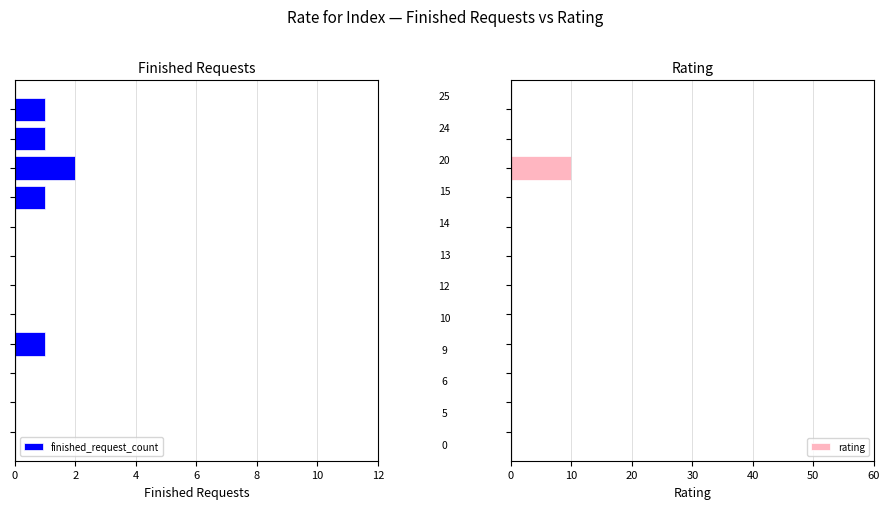

Are the bars horizontal?

Yes